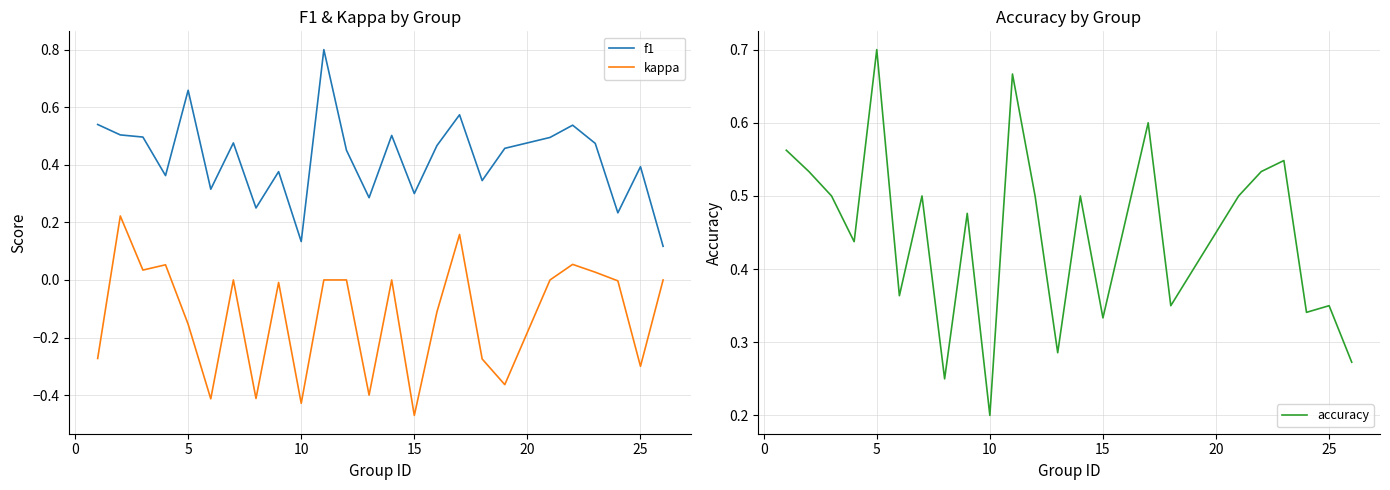

Is it true that accuracy equals 0.1 at 25?

False